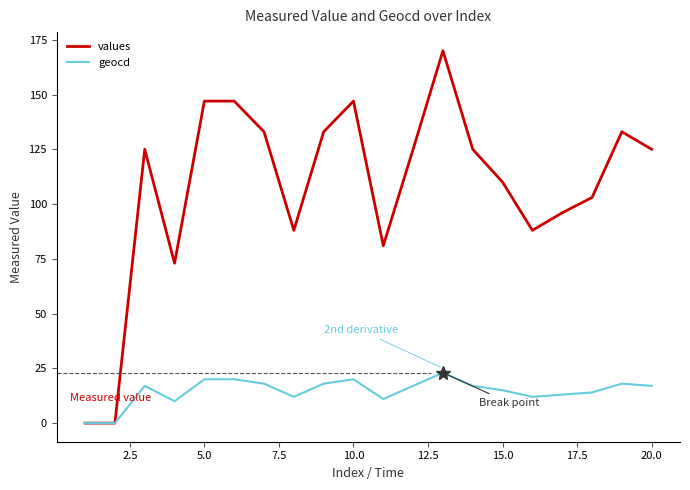

Rank the series by their average value, from lowest to highest.

geocd, values